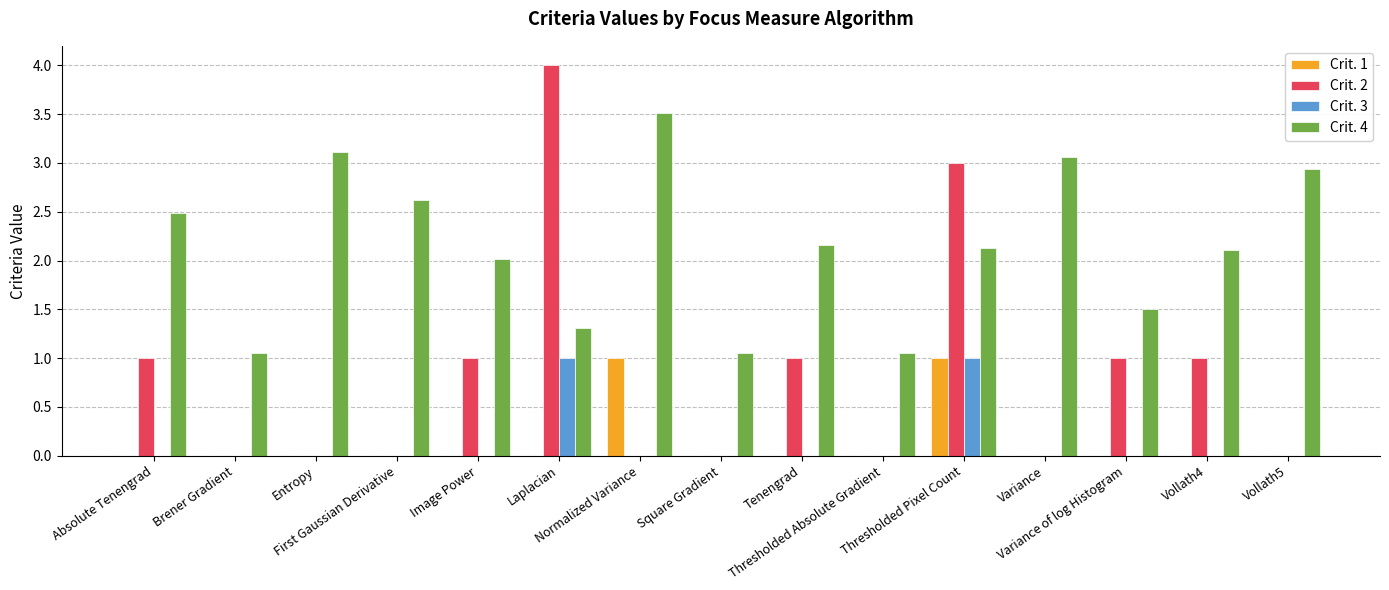

The Crit. 2 series shows -1.4 at Thresholded Absolute Gradient. True or false?

False